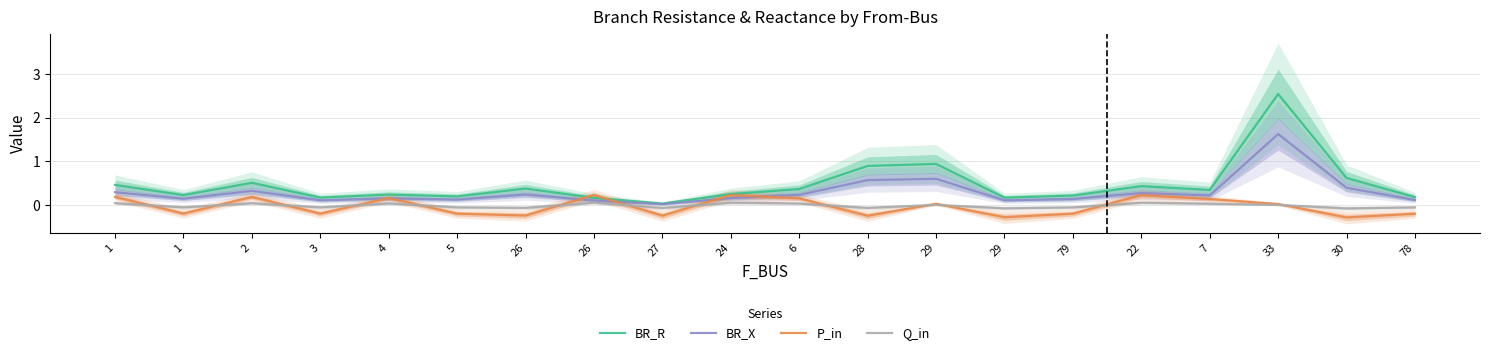

What is the spread (max minus min) of values at 26?

0.6